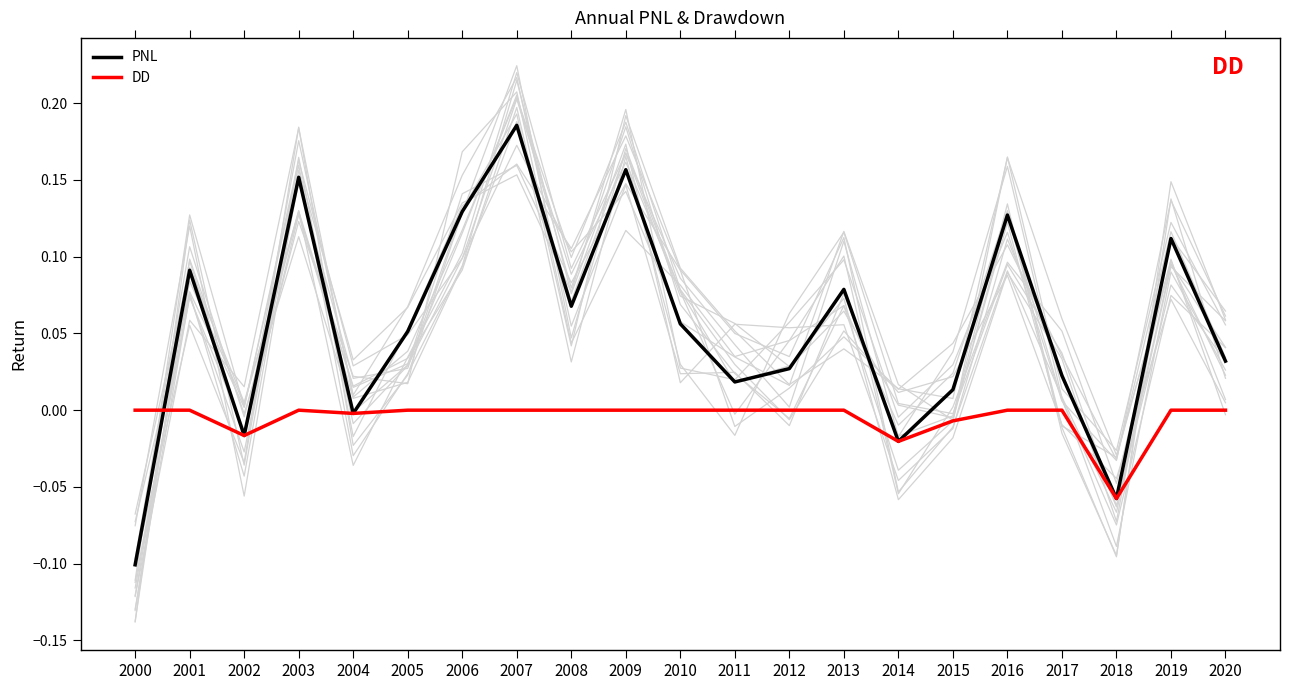

Between which two adjacent categories do PNL and DD first intersect?

2000 and 2001